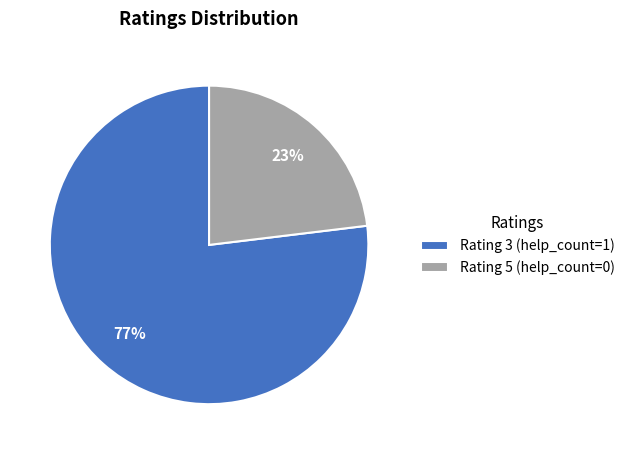

Combined, do Rating 5 (help_count=0) and Rating 3 (help_count=1) account for over 50%?

Yes